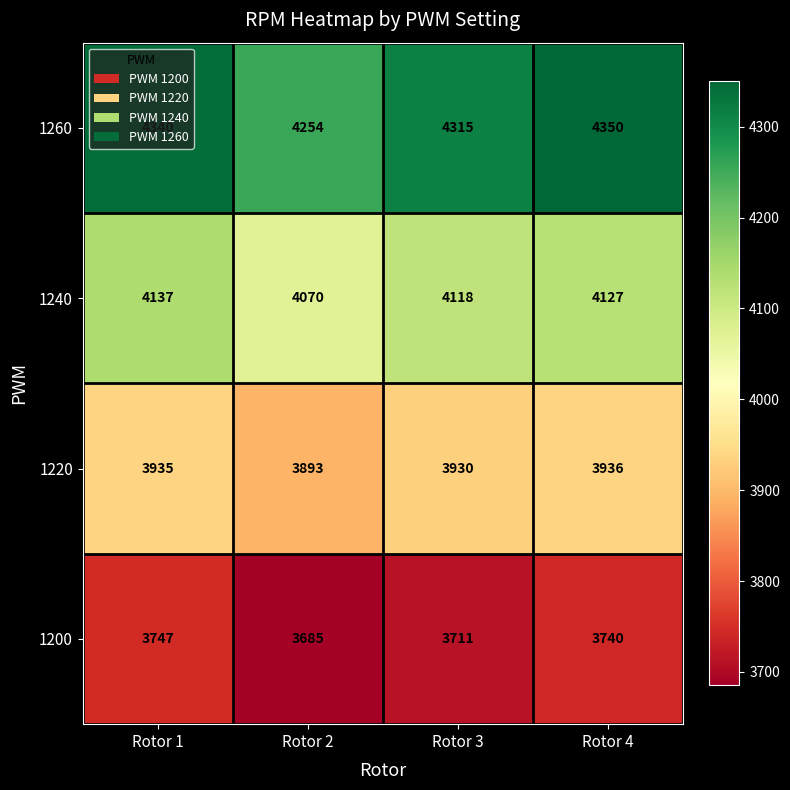

What is the average value of the 1200 series?

3721